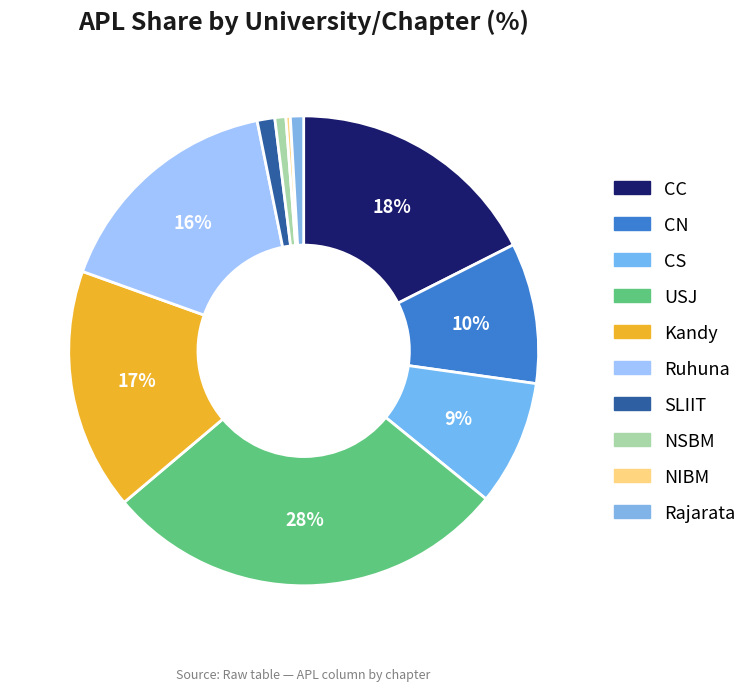

Does Kandy represent more than half of the total?

No